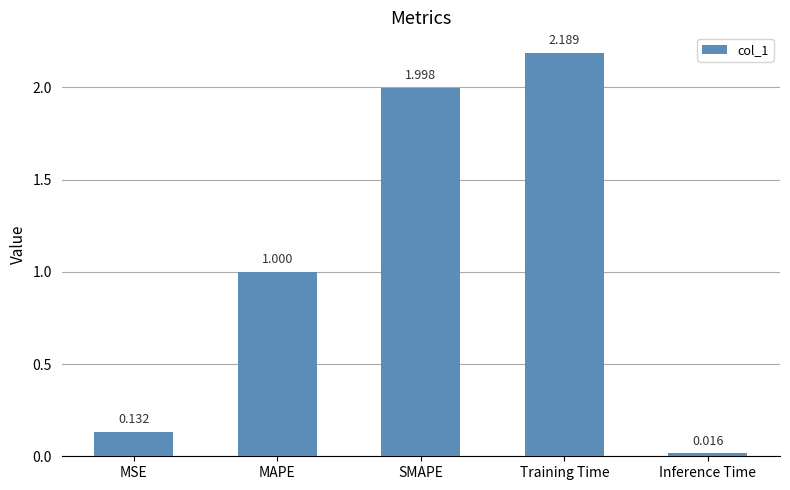

Are the bars grouped side by side (vs. stacked)?

No